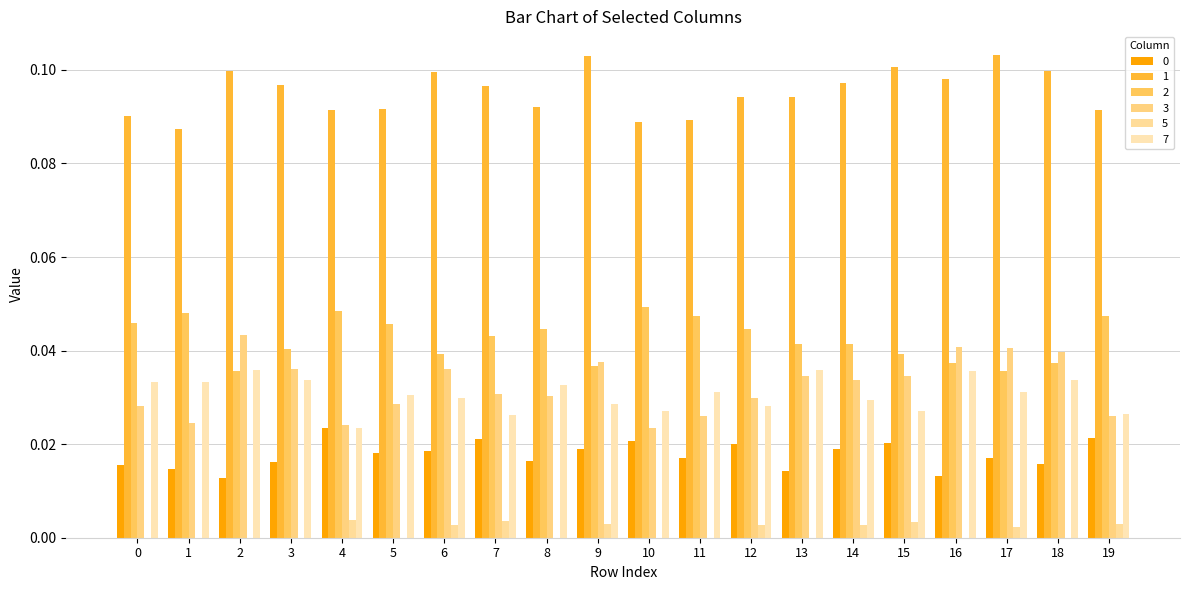

At how many categories does at least one series exceed 0?

20